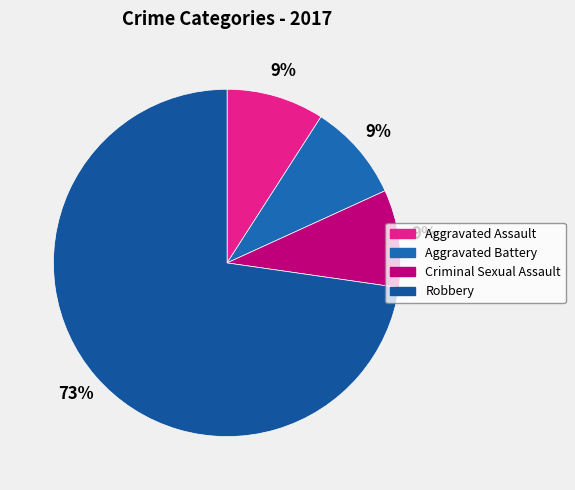

Is it true that Aggravated Assault is 9% of the pie?

True